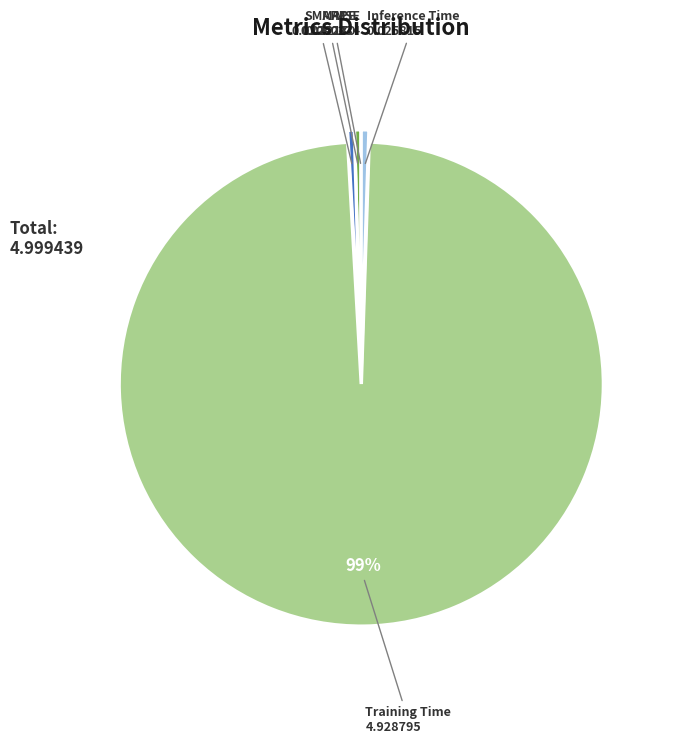

Is there a majority slice in this chart?

Yes